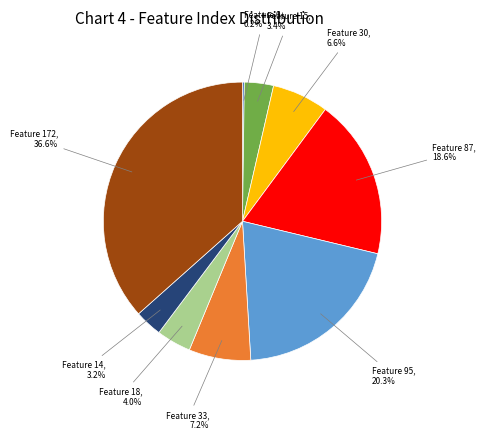

Is there a majority slice in this chart?

No